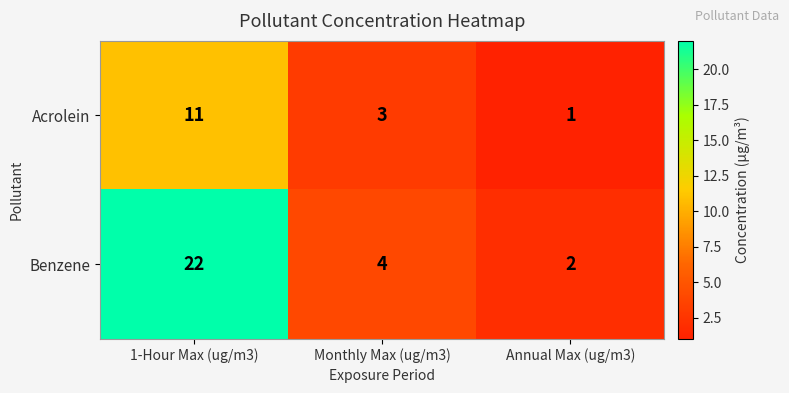

Which label corresponds to the smallest value in the chart?

Annual Max (ug/m3)